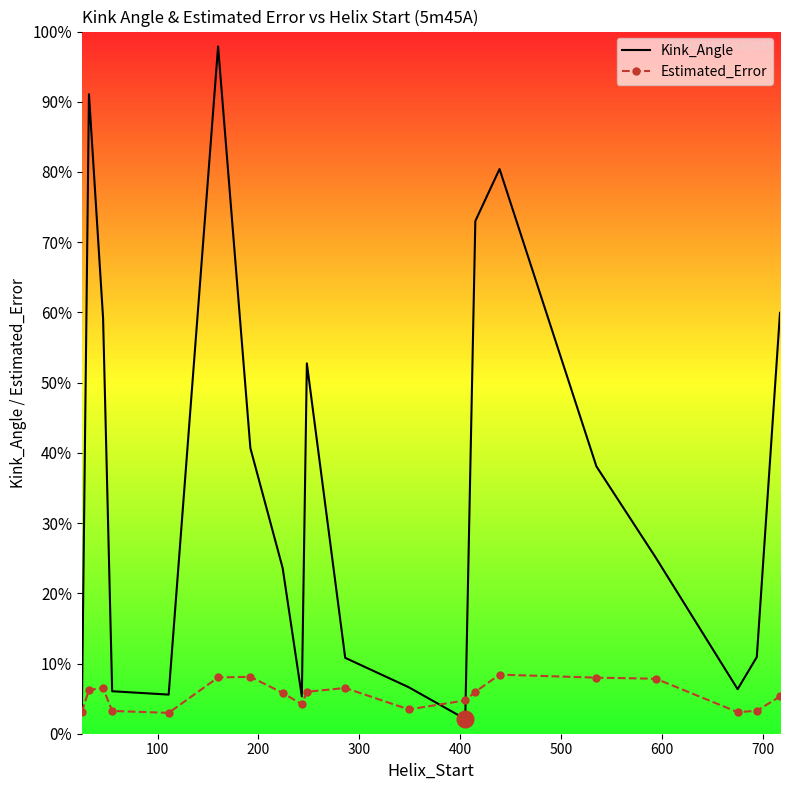

What are all the series names shown in the legend?

Kink_Angle, Estimated_Error